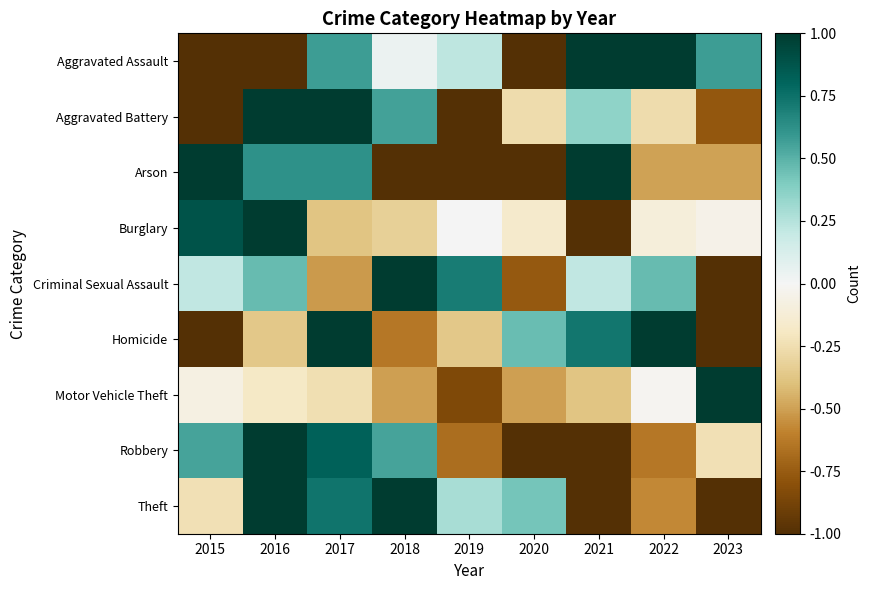

Reading right to left, transcribe all the data shown in this chart.

Aggravated Assault: 2023=0.6	2022=1.0	2021=1.0	2020=-1.0	2019=0.2	2018=0.0	2017=0.6	2016=-1.0	2015=-1.0
Aggravated Battery: 2023=-0.8	2022=-0.3	2021=0.4	2020=-0.3	2019=-1.0	2018=0.6	2017=1.0	2016=1.0	2015=-1.0
Arson: 2023=-0.5	2022=-0.5	2021=1.0	2020=-1.0	2019=-1.0	2018=-1.0	2017=0.6	2016=0.6	2015=1.0
Burglary: 2023=-0.0	2022=-0.1	2021=-1.0	2020=-0.2	2019=0.0	2018=-0.3	2017=-0.4	2016=1.0	2015=0.9
Criminal Sexual Assault: 2023=-1.0	2022=0.5	2021=0.2	2020=-0.8	2019=0.7	2018=1.0	2017=-0.5	2016=0.5	2015=0.2
Homicide: 2023=-1.0	2022=1.0	2021=0.7	2020=0.5	2019=-0.4	2018=-0.6	2017=1.0	2016=-0.4	2015=-1.0
Motor Vehicle Theft: 2023=1.0	2022=-0.0	2021=-0.4	2020=-0.5	2019=-0.8	2018=-0.5	2017=-0.2	2016=-0.2	2015=-0.1
Robbery: 2023=-0.2	2022=-0.6	2021=-1.0	2020=-1.0	2019=-0.7	2018=0.6	2017=0.8	2016=1.0	2015=0.6
Theft: 2023=-1.0	2022=-0.6	2021=-1.0	2020=0.4	2019=0.3	2018=1.0	2017=0.7	2016=1.0	2015=-0.2